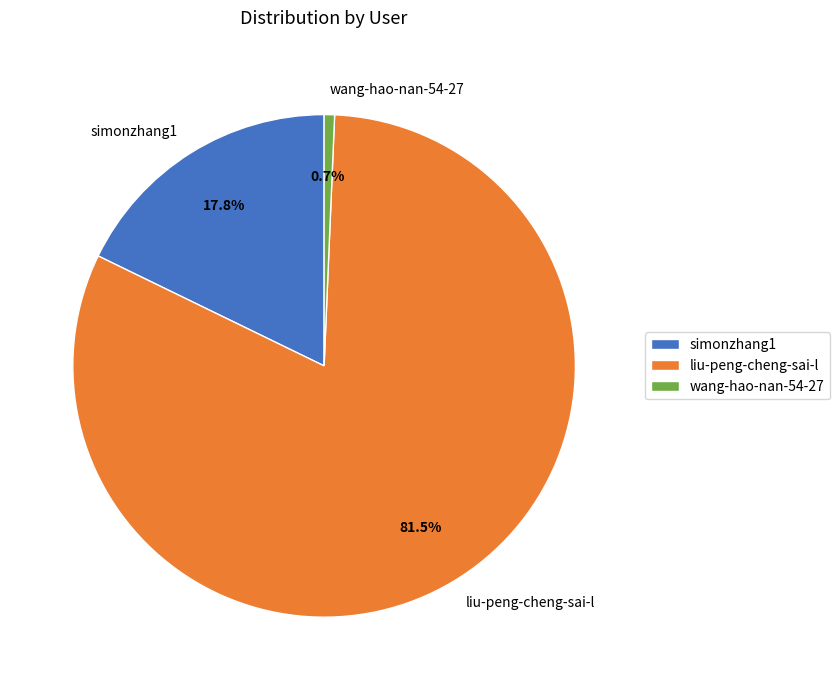

What percentage do wang-hao-nan-54-27 and simonzhang1 together represent?

18.5%